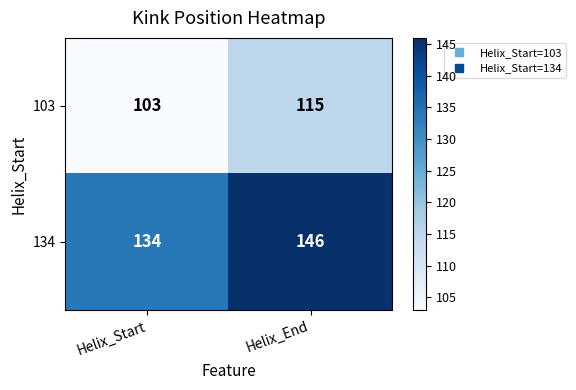

Reading left to right, transcribe all the data shown in this chart.

103: 103	115
134: 134	146